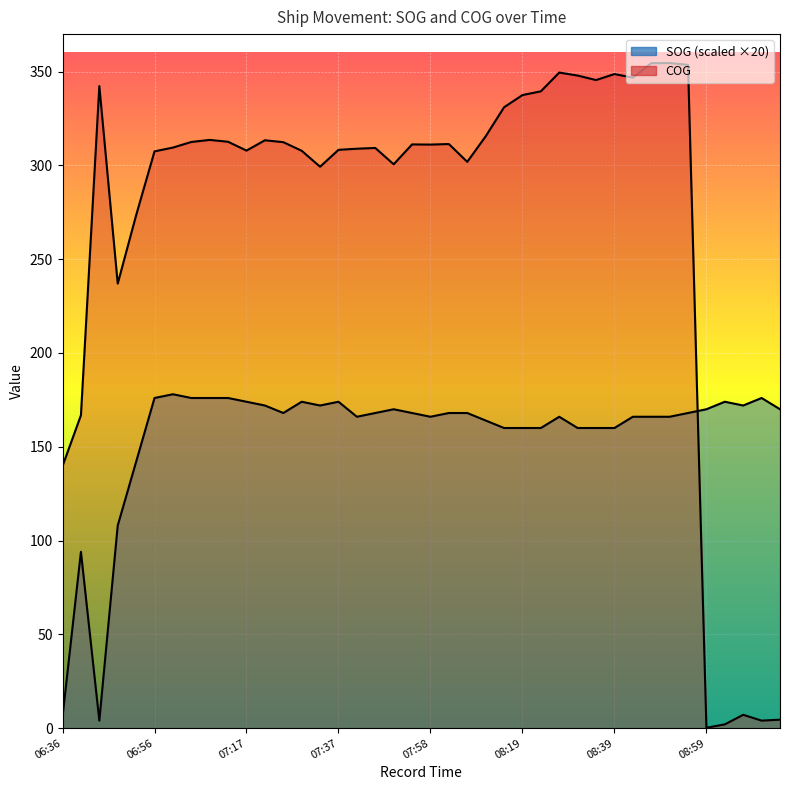

What is the greatest value displayed?

354.6